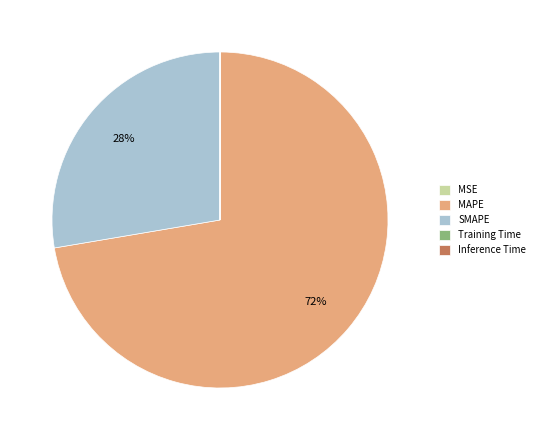

To the nearest percent, what portion does SMAPE represent?

28%